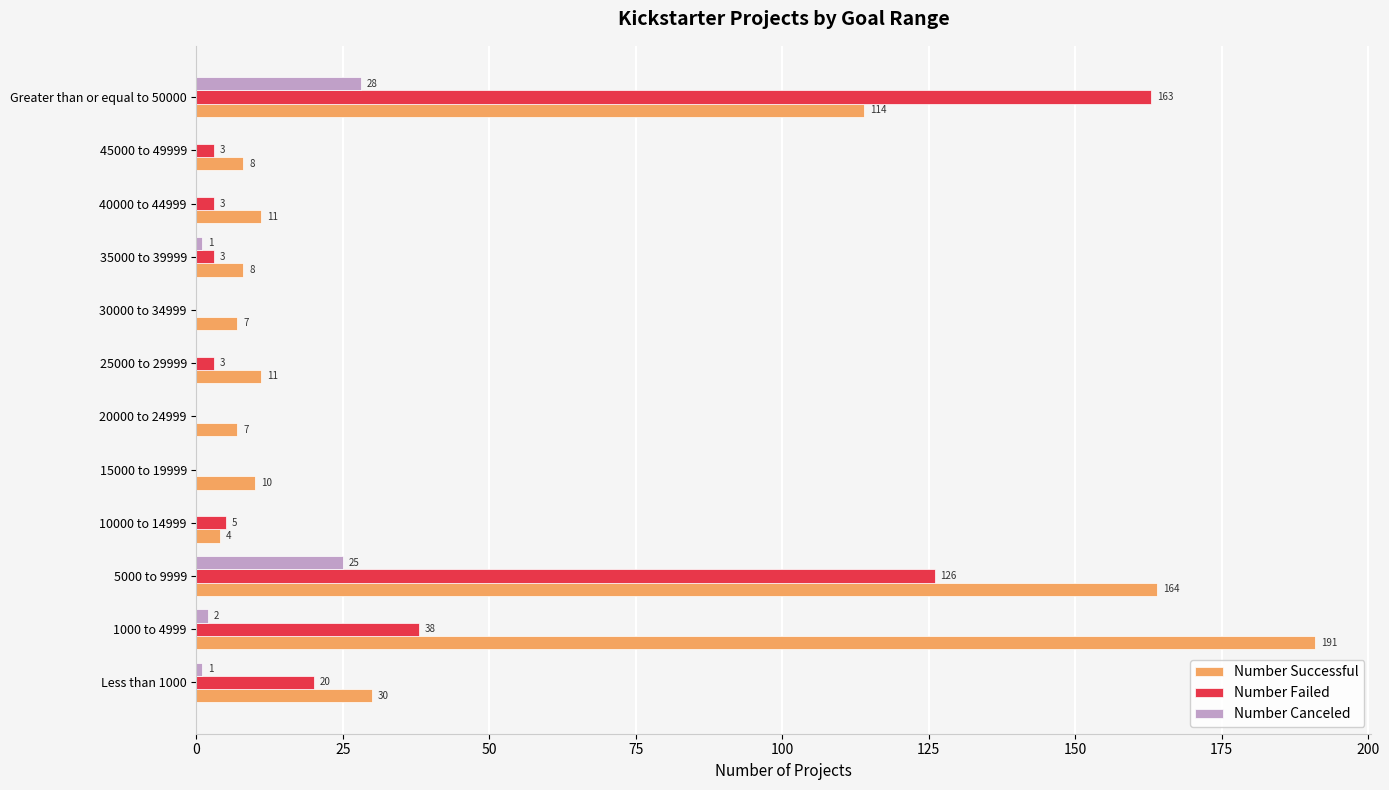

What is the total value across all series at 35000 to 39999?

12